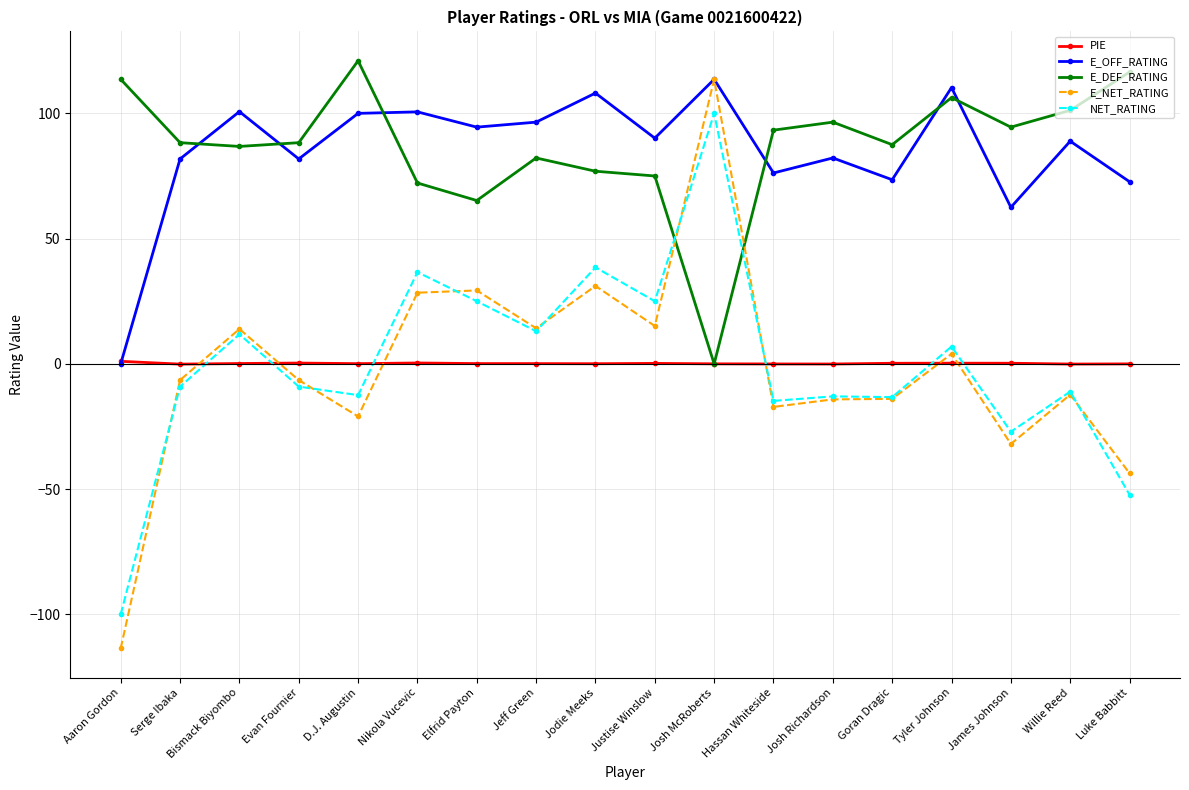

At which label is E_OFF_RATING closest to 56?

James Johnson